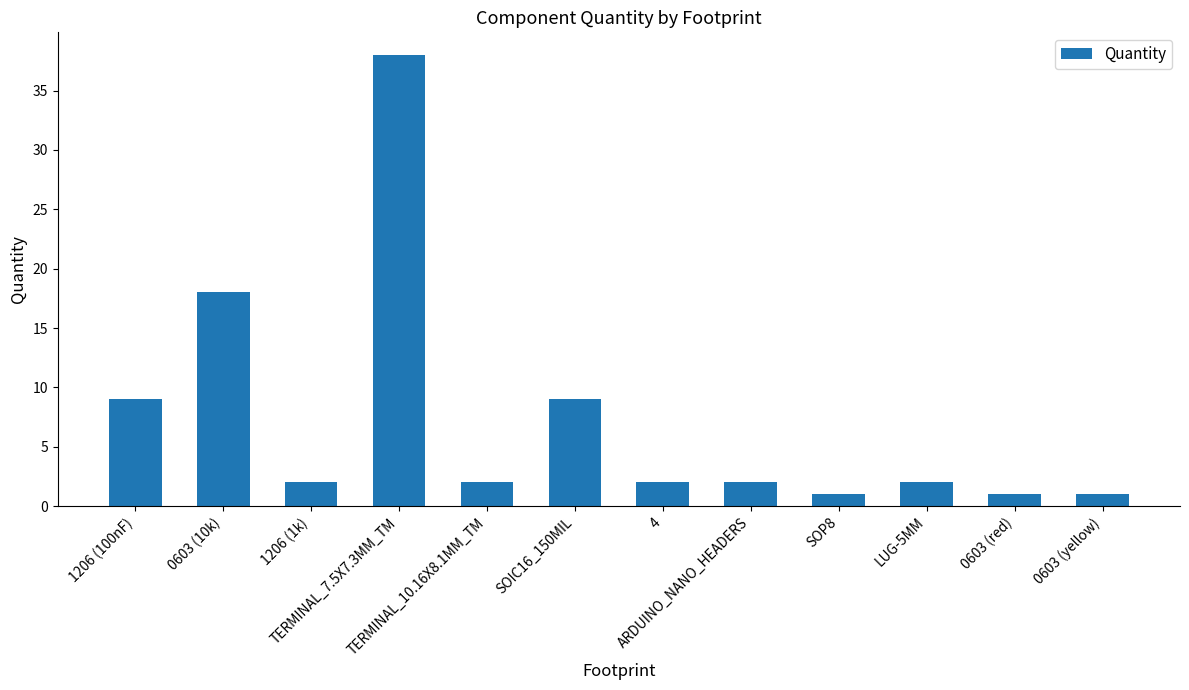

Reading left to right, extract all data points from this chart.

9	18	2	38	2	9	2	2	1	2	1	1